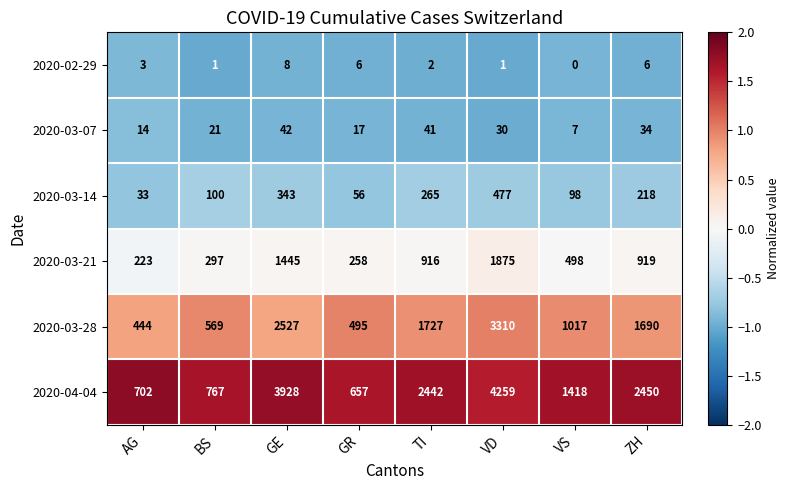

Read the 2020-03-07 value at AG.

14